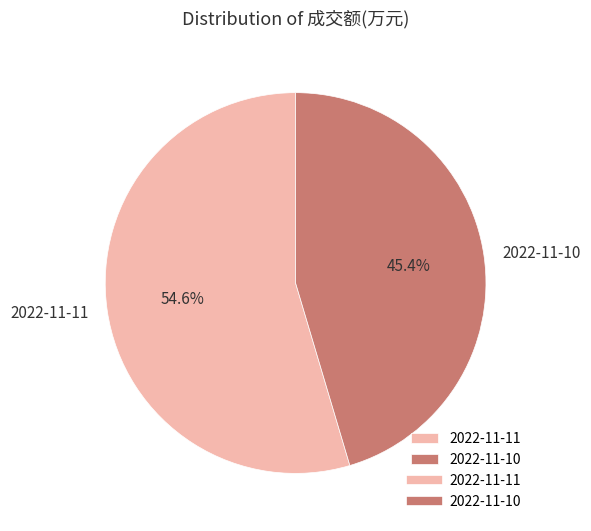

Which slice is the smallest?

2022-11-10